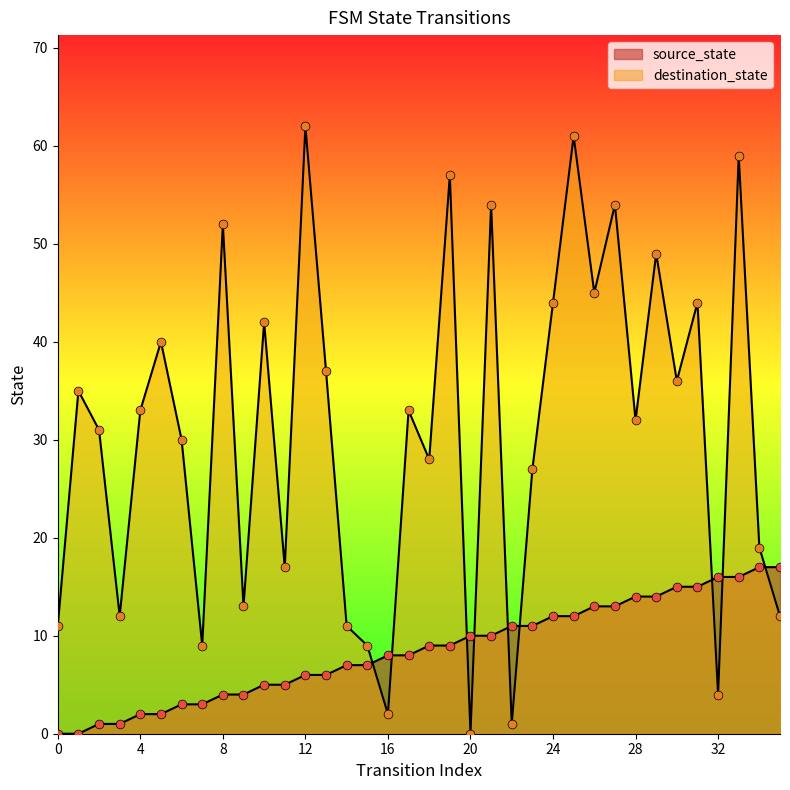

Which series has the largest Y range (max minus min)?

destination_state